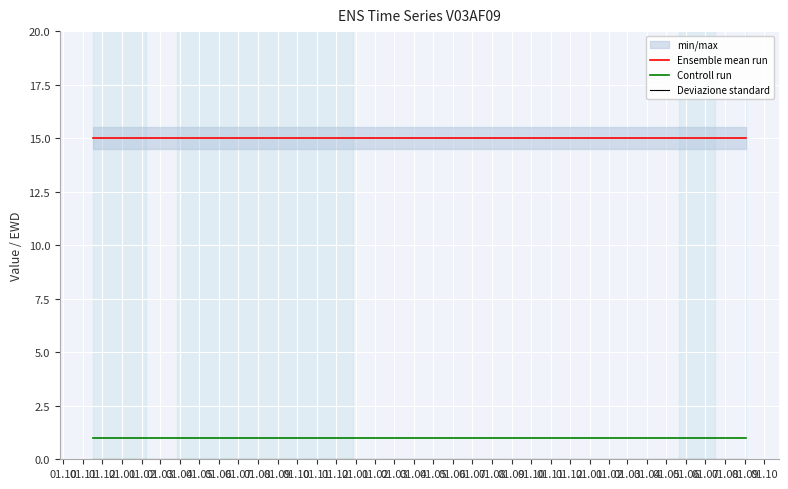

True or false: Ensemble mean run and Controll run cross at least once.

False